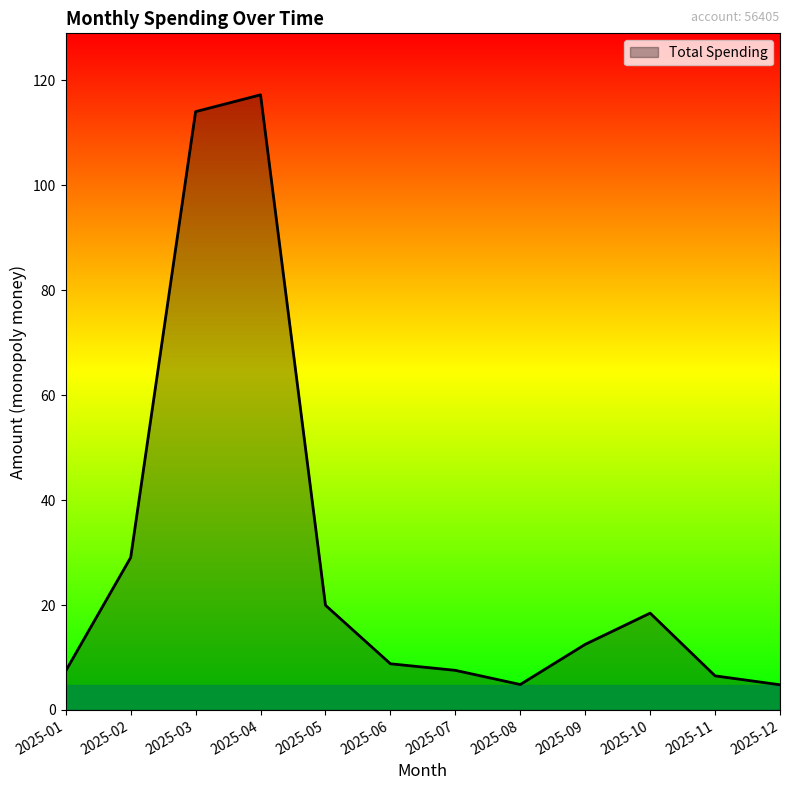

How many series are shown in this chart?

1